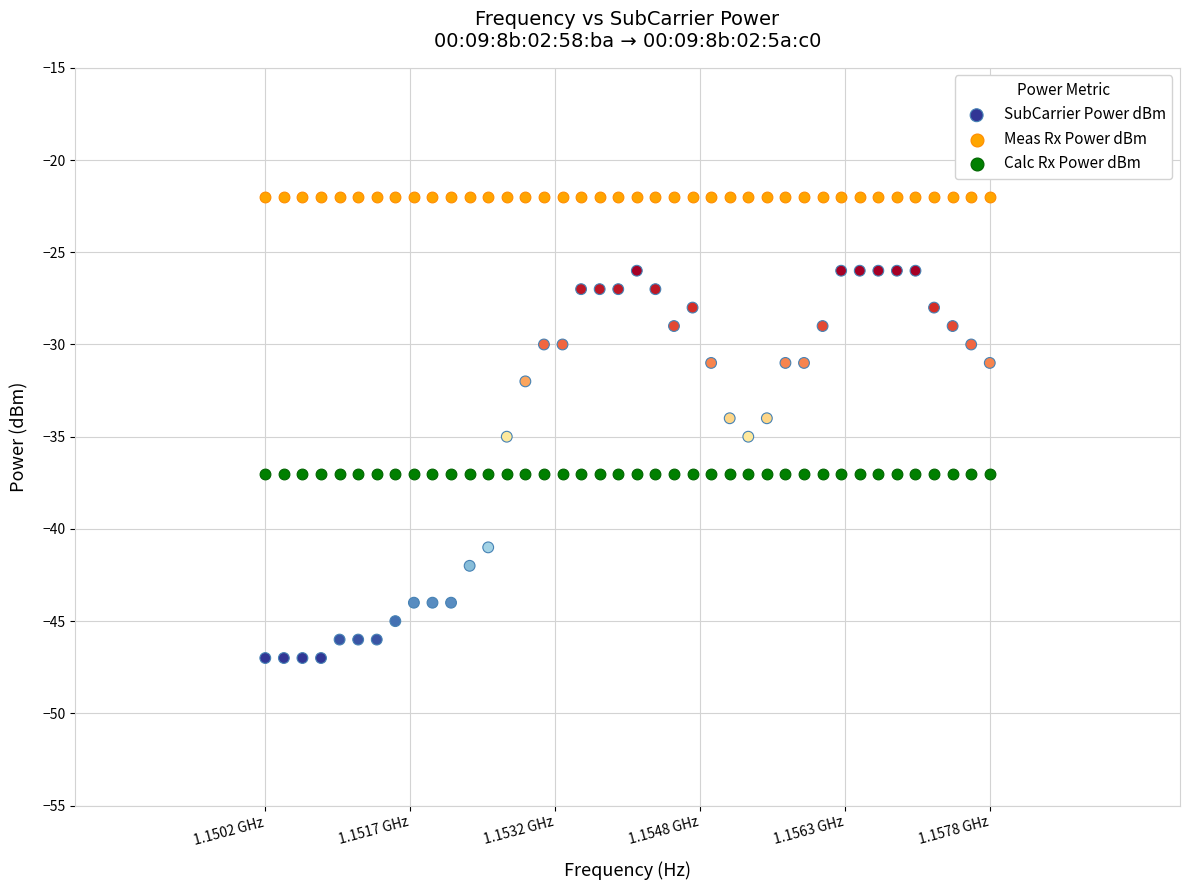

Which series contains the lowest Y value?

SubCarrier Power dBm